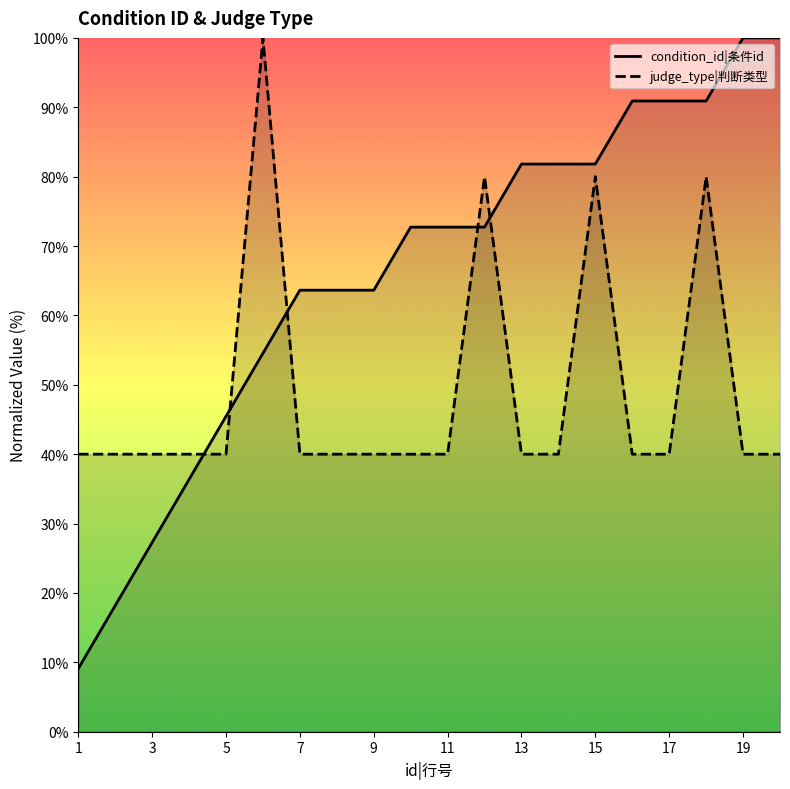

Which series changed the most between 11 and 15?

judge_type|判断类型